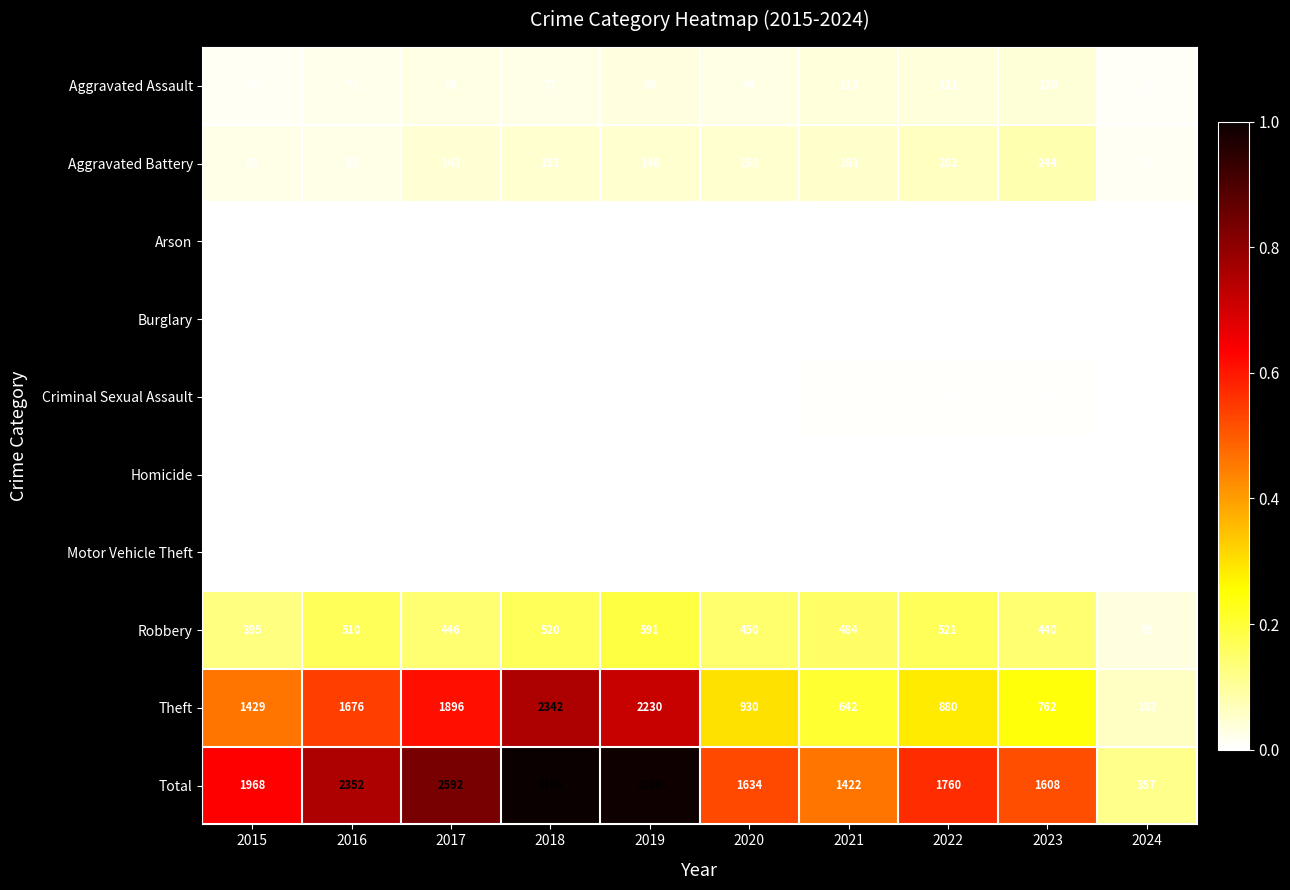

Where is Total nearest to the value 1731?

2022